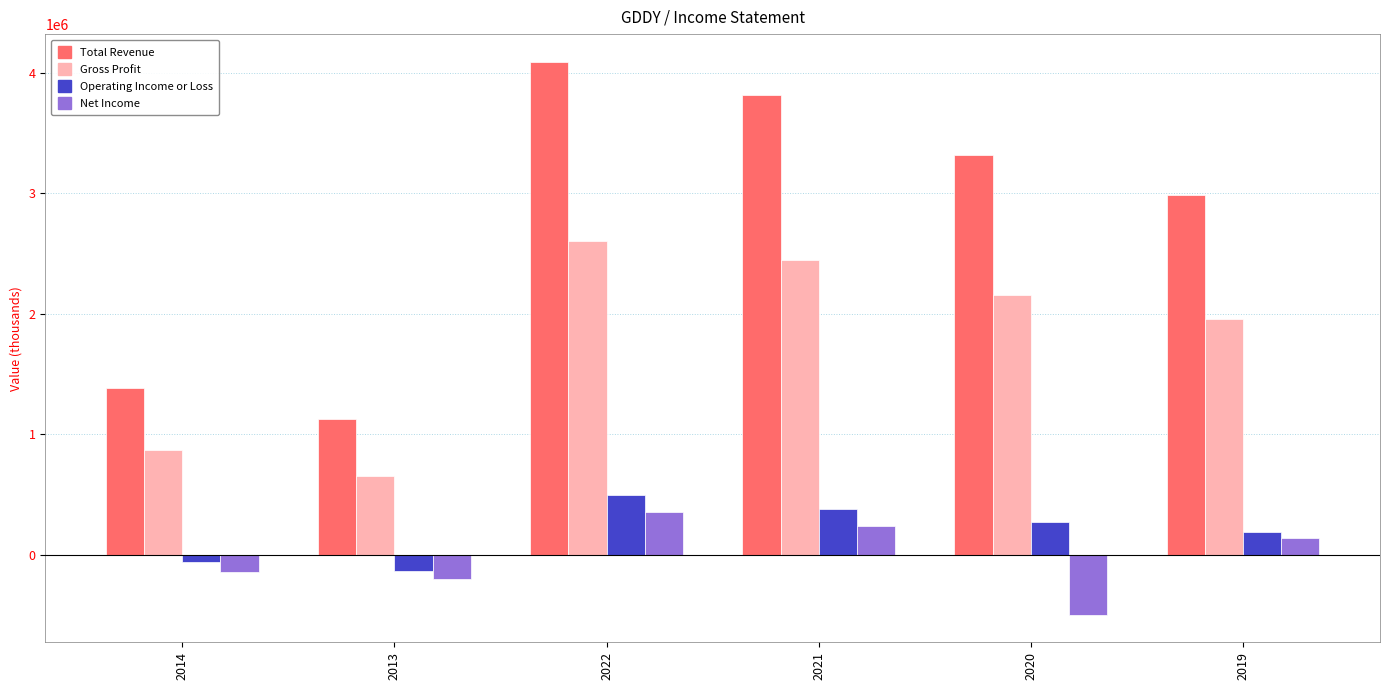

What is the label of the 1st bar from the left?

2014